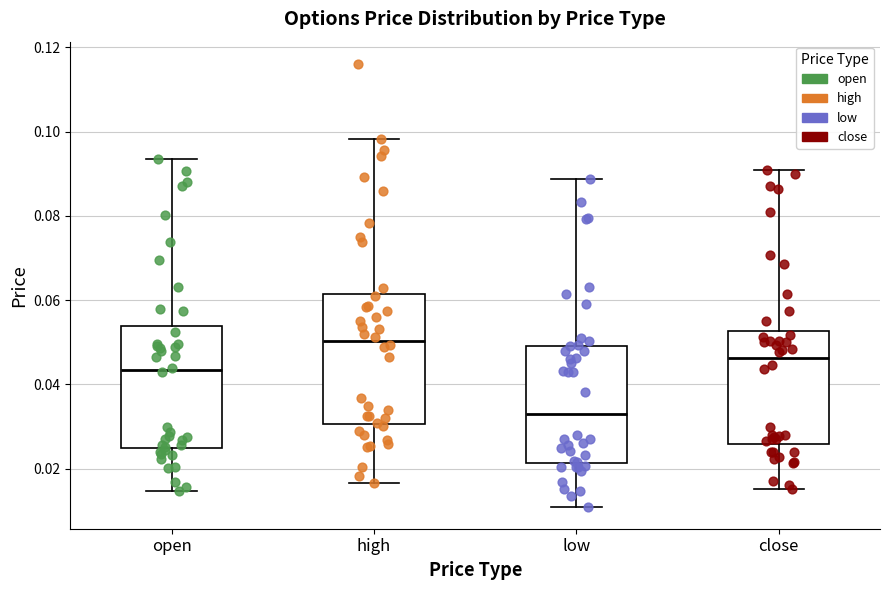

Where does the median line of the box for close sit on the y-axis? The values are not printed on the chart, so give them approximately, as read against the axis.

0.046